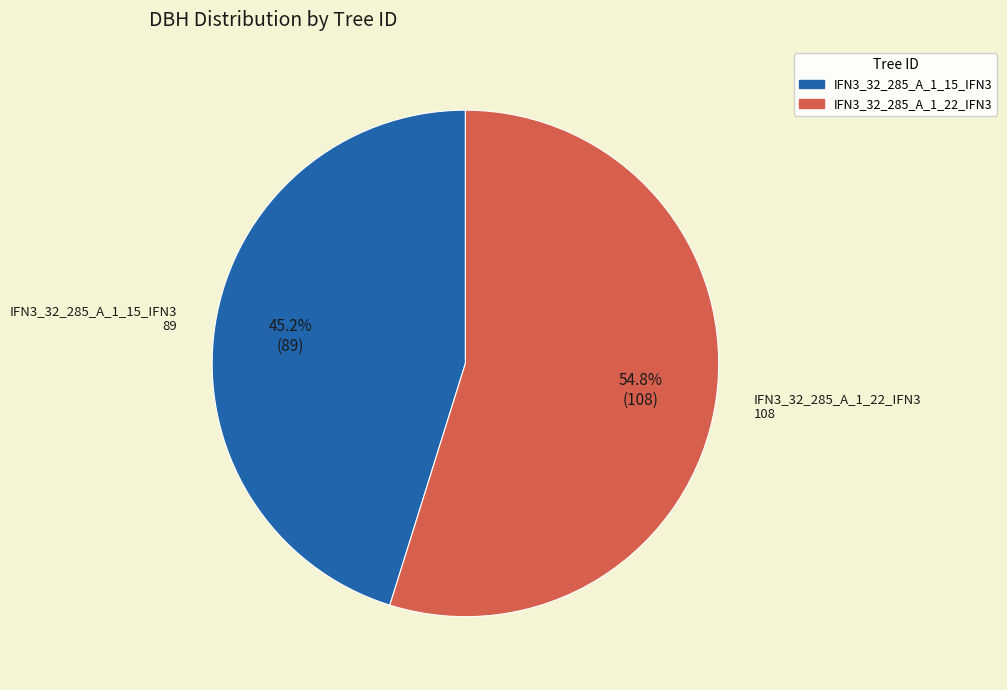

True or false: IFN3_32_285_A_1_22_IFN3 accounts for 55% of the total.

True